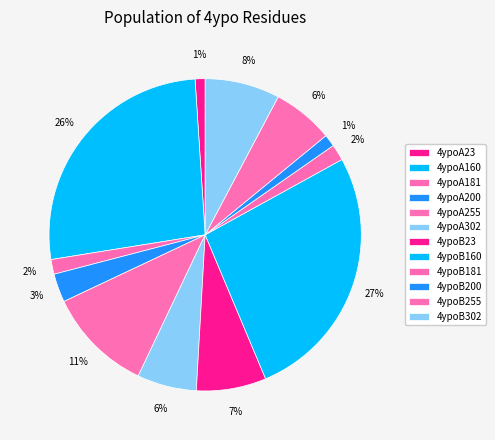

Count the number of slices in the pie.

12